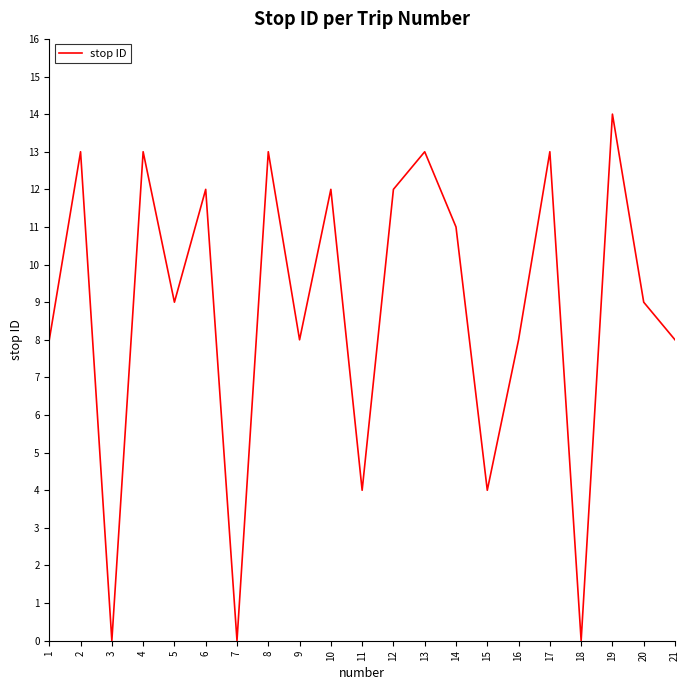

Reading left to right, extract all data points from this chart.

1=8	2=13	3=0	4=13	5=9	6=12	7=0	8=13	9=8	10=12	11=4	12=12	13=13	14=11	15=4	16=8	17=13	18=0	19=14	20=9	21=8